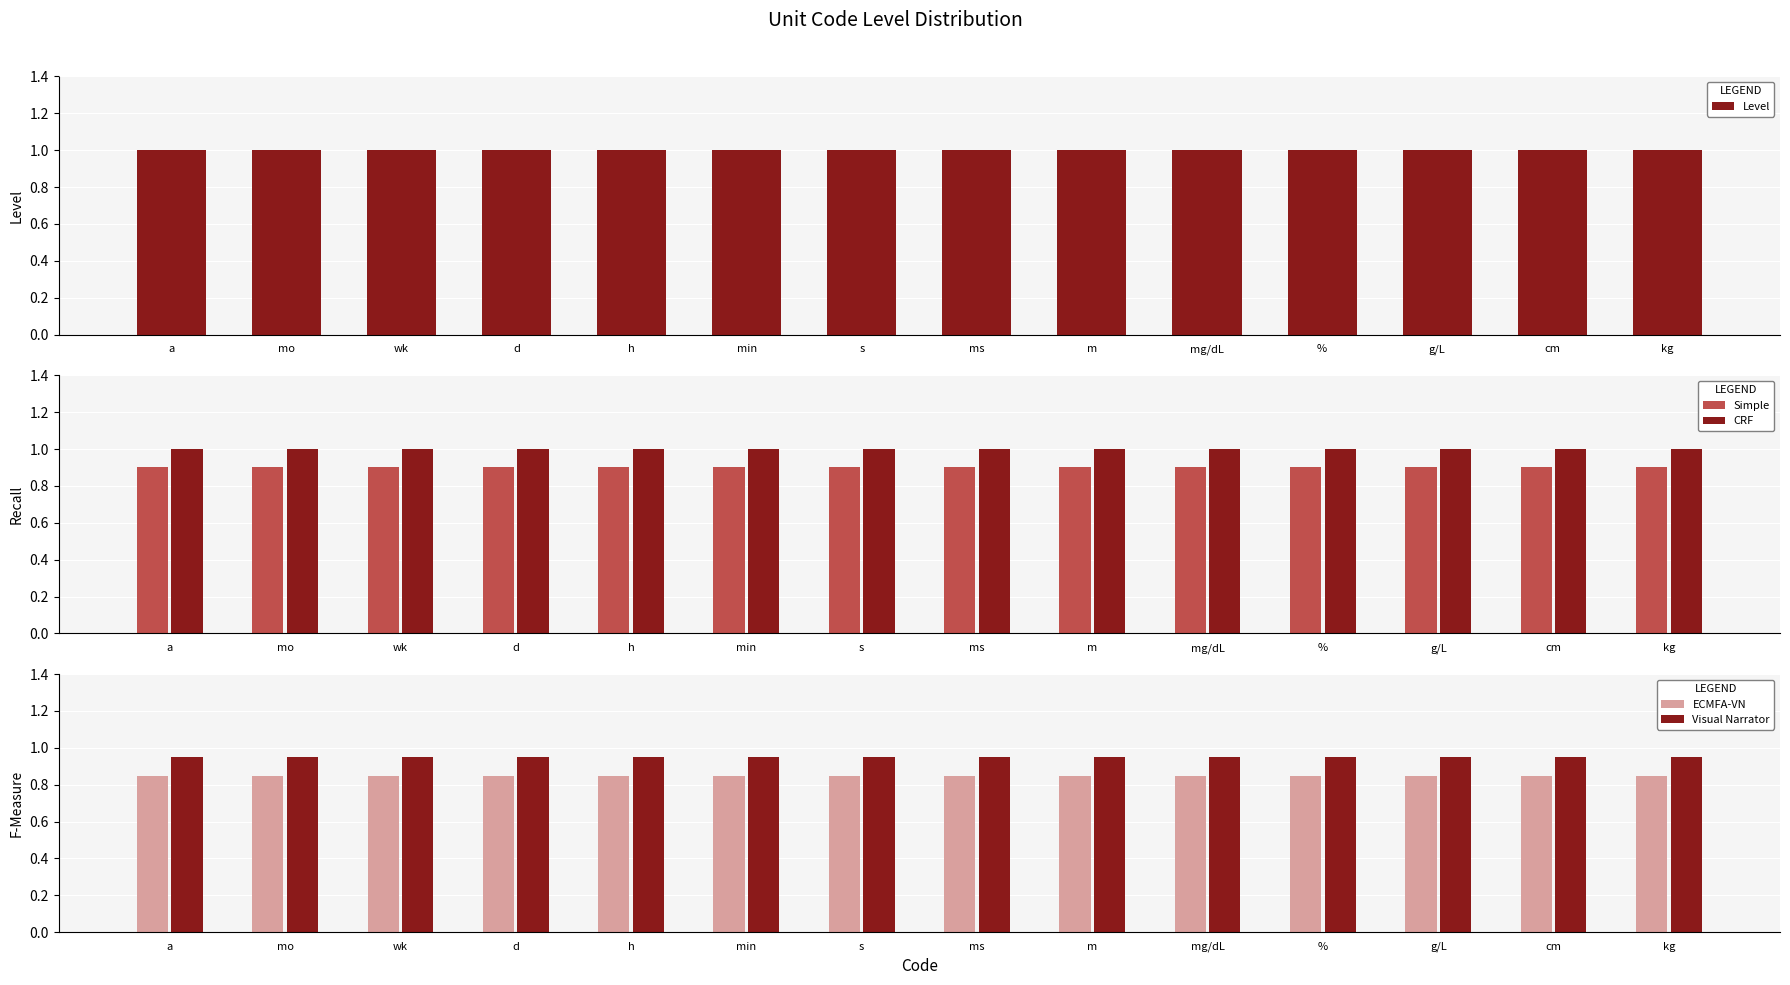

Which category has the lowest value across all series?

a